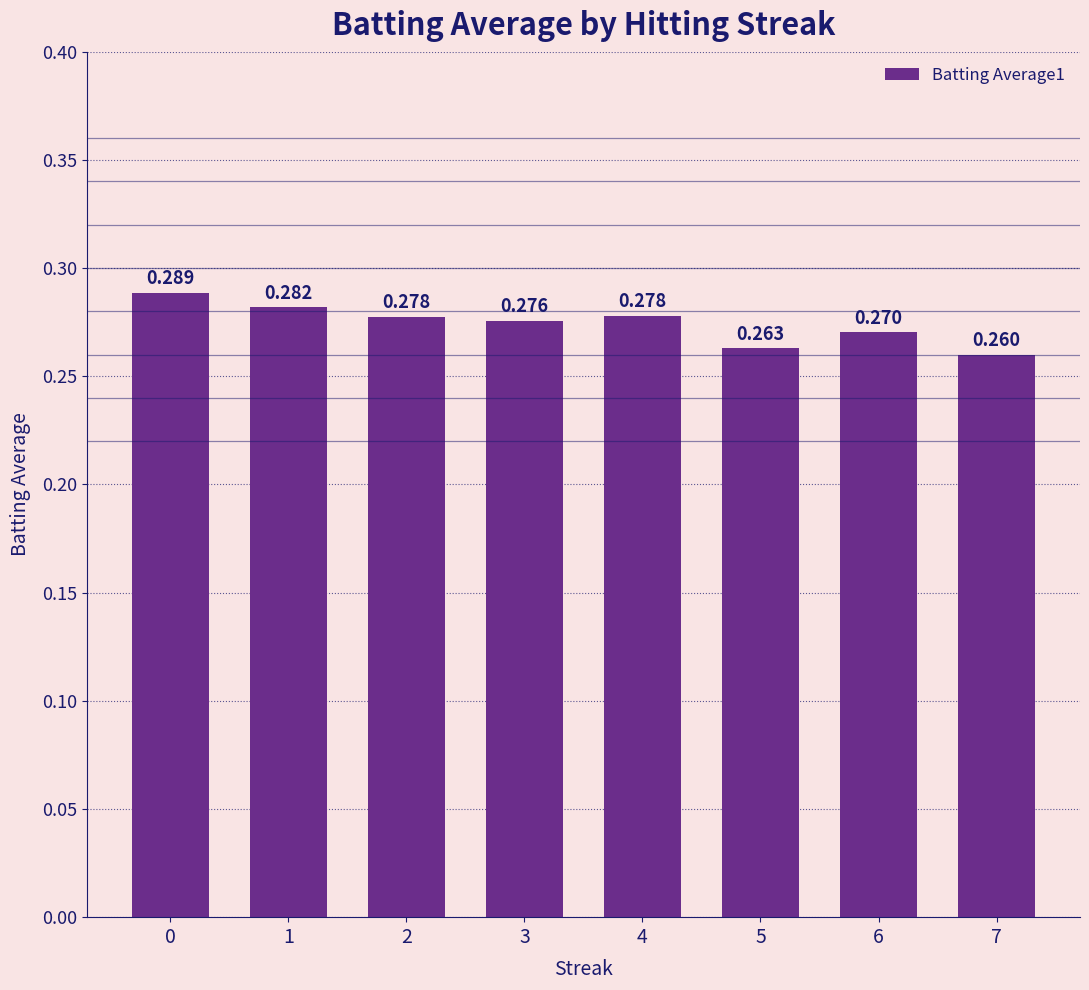

How many bars are there in total?

8